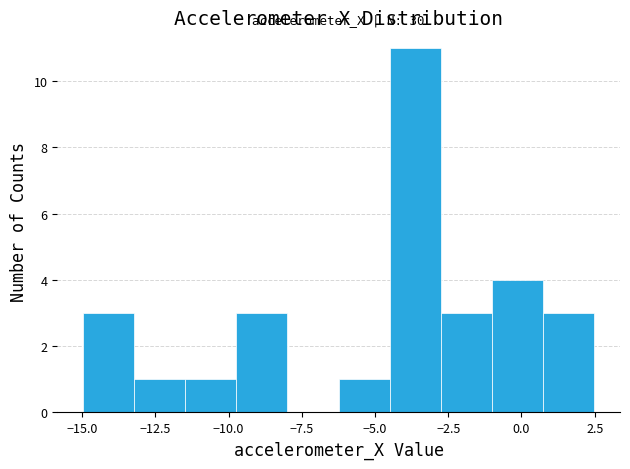

Around what value on the x-axis is the tallest bar? Give the approximate position of its centre, as read against the axis.

-3.5